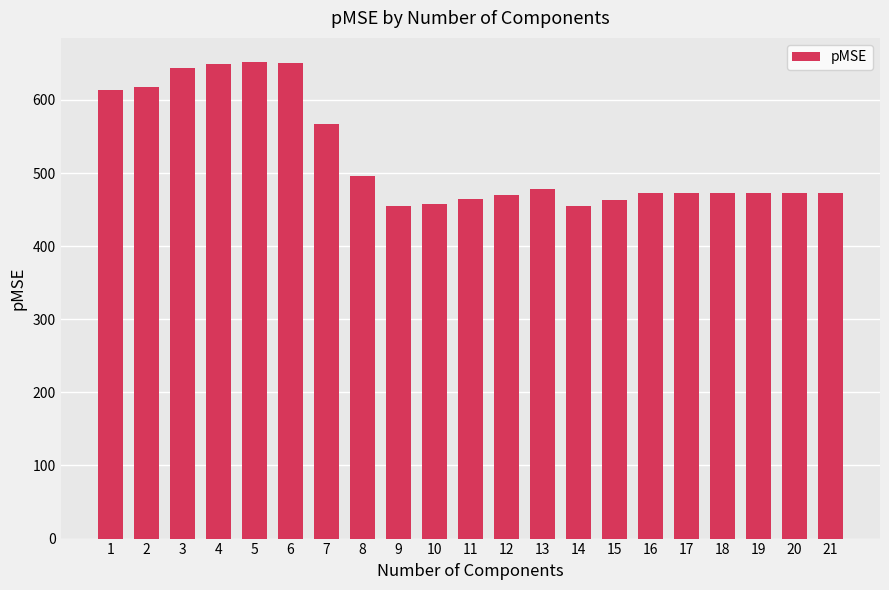

What is the value of the 2nd bar from the left?

617.4